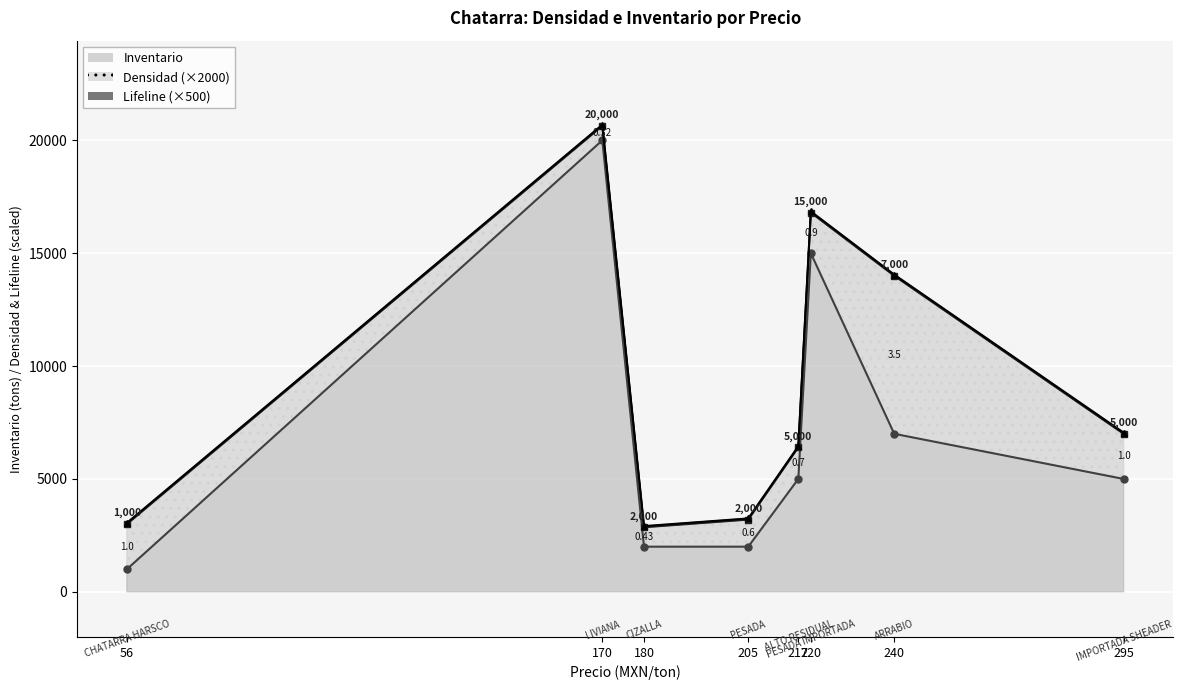

True or false: Inventario and Densidad intersect in this chart.

False